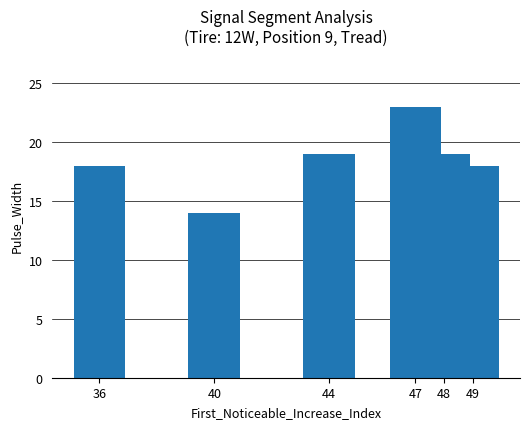

The value at 44 is 4. True or false?

False